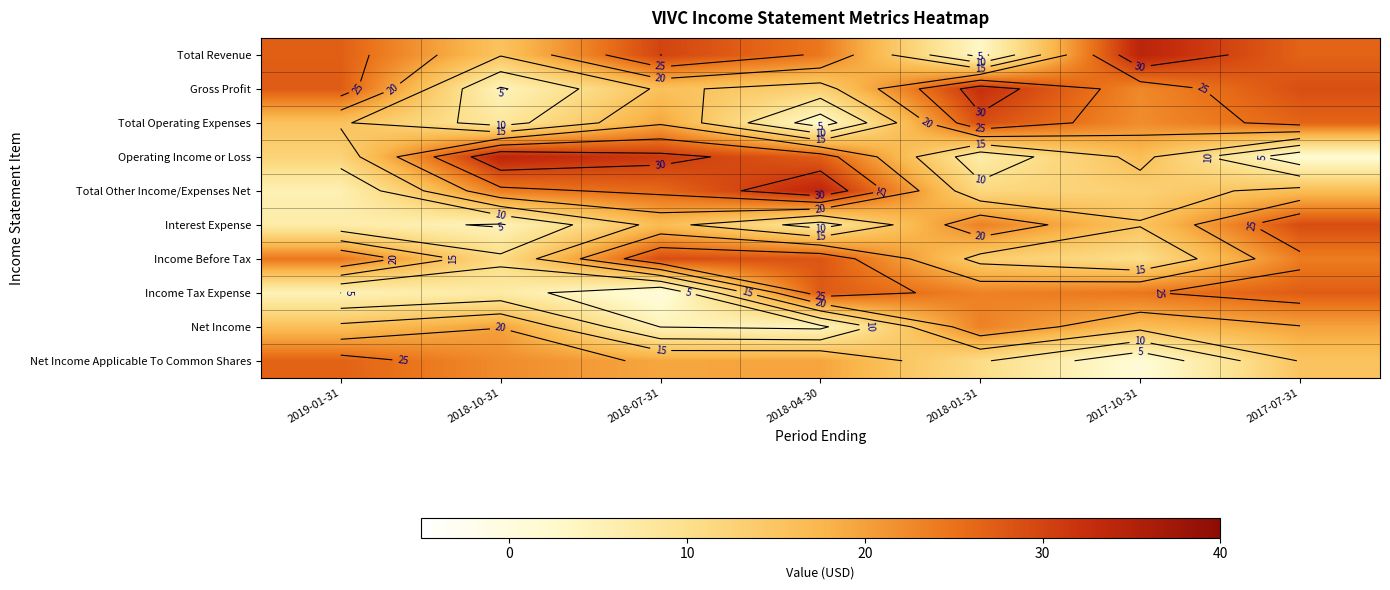

How many distinct data groups are displayed?

10